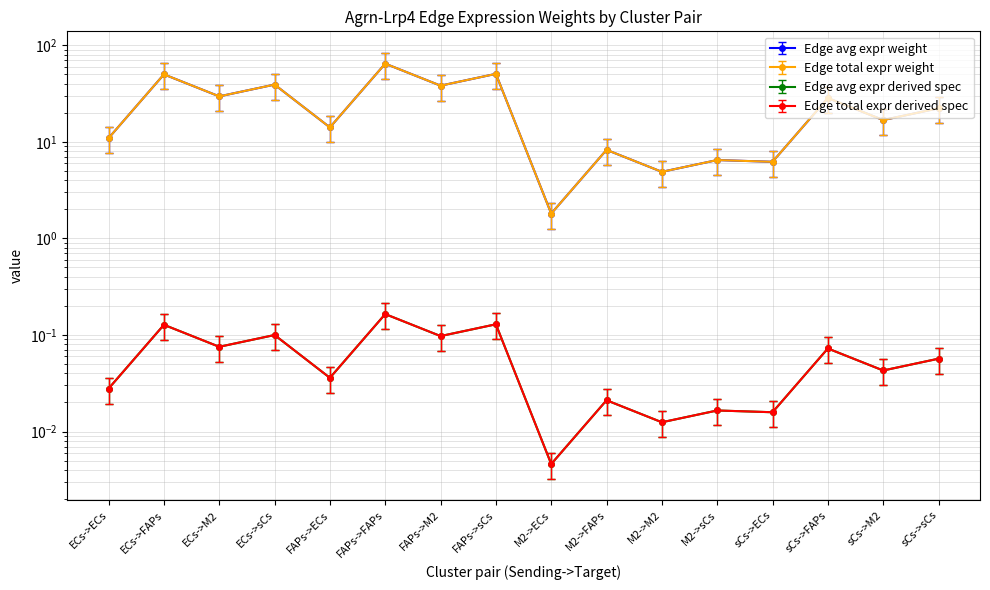

At which label does Edge avg expr weight reach its minimum?

M2->ECs